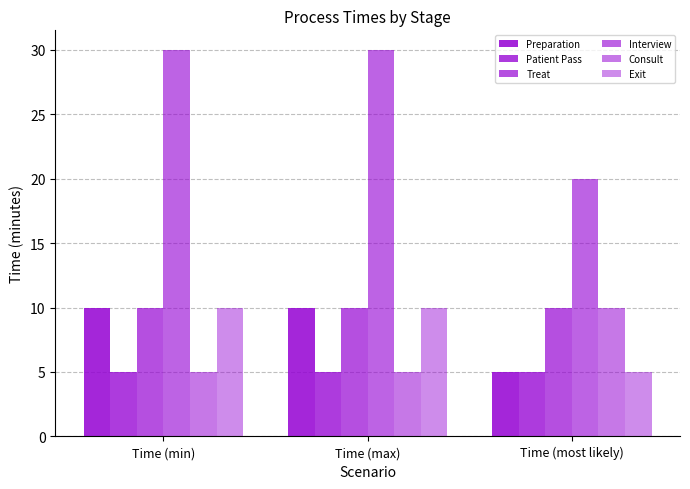

What is the sum of all Patient Pass values?

15